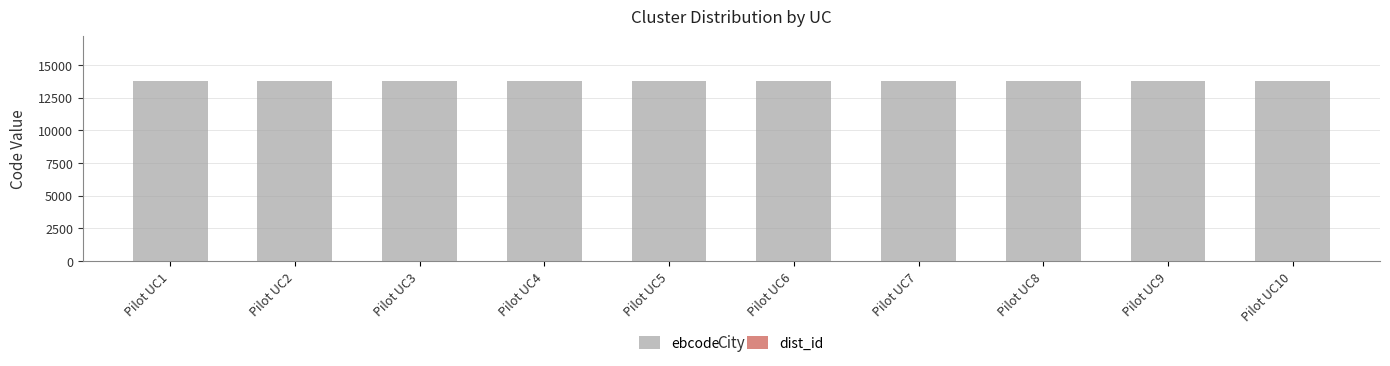

Reading left to right, extract all data points from this chart.

ebcode: 13771.5	13771.5	13771.5	13771.5	13771.5	13771.5	13771.5	13771.5	13771.5	13771.5
dist_id: 0.1	0.1	0.1	0.1	0.1	0.1	0.1	0.1	0.1	0.1